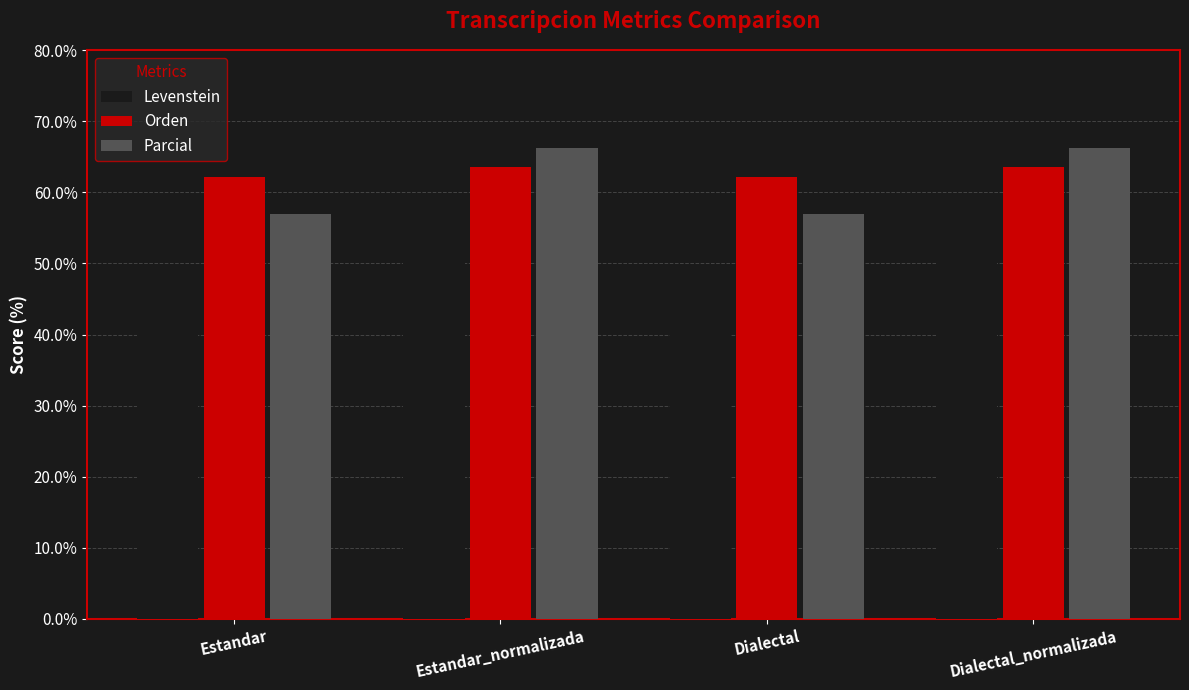

What is the highest value of the Parcial series?

66.3